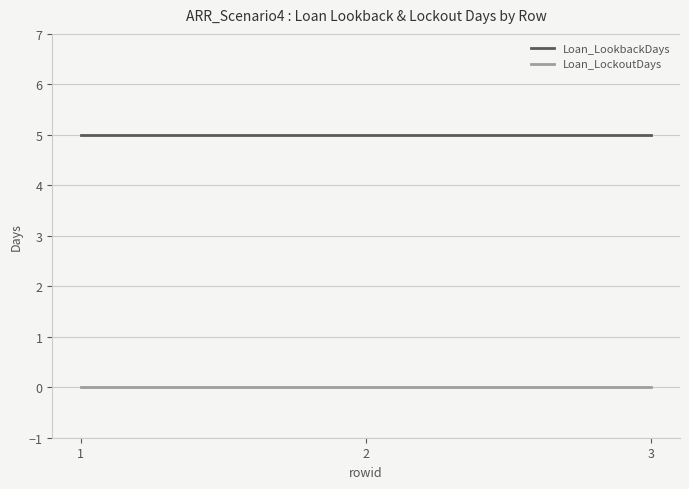

What is the total value across all series at 2?

5